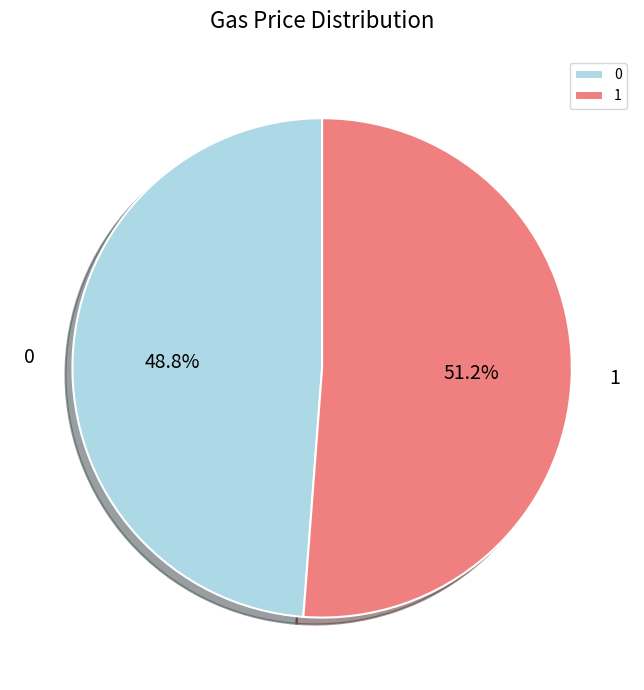

How many slices are in this pie chart?

2